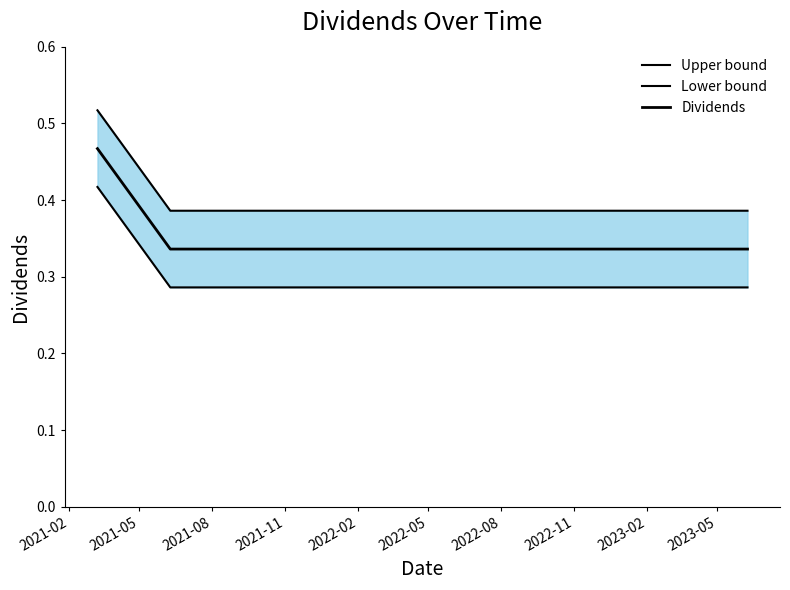

True or false: Upper bound and Dividends intersect in this chart.

False